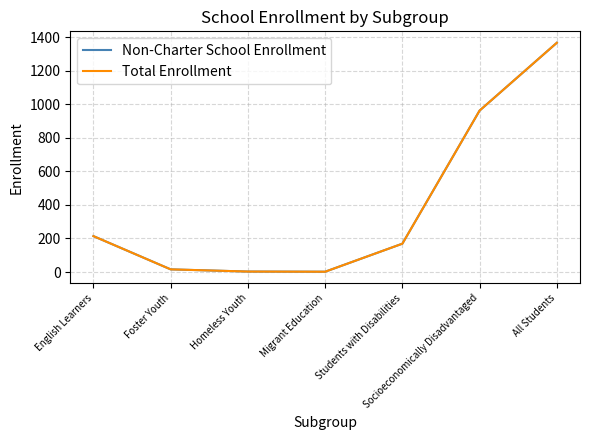

The value of Non-Charter School Enrollment at Migrant Education is 2. True or false?

True